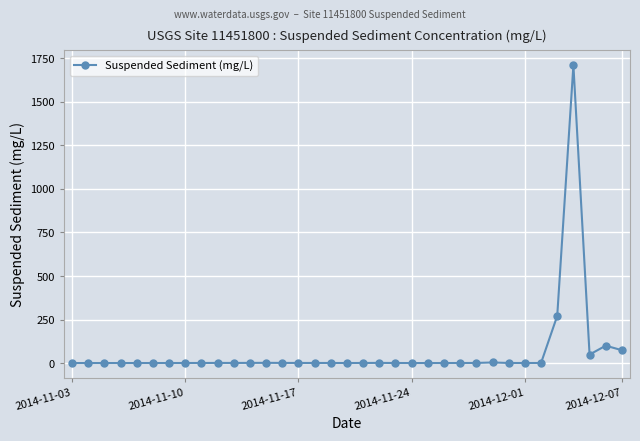

What is the value of the 32nd point from the left?

1710.0